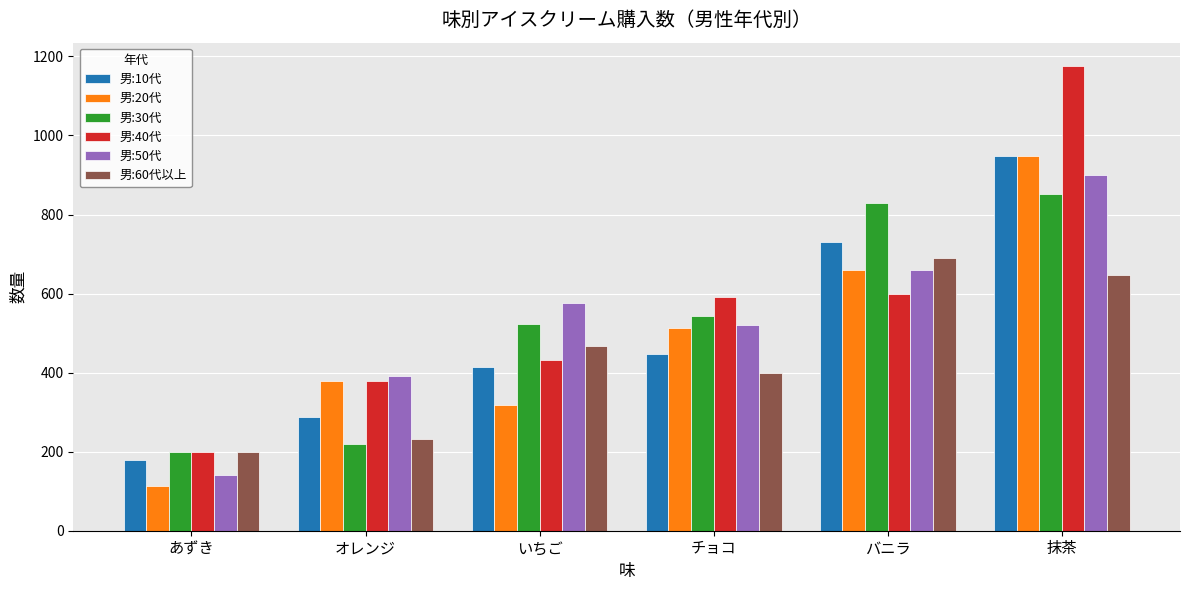

At which label is 男:50代 closest to 521?

チョコ